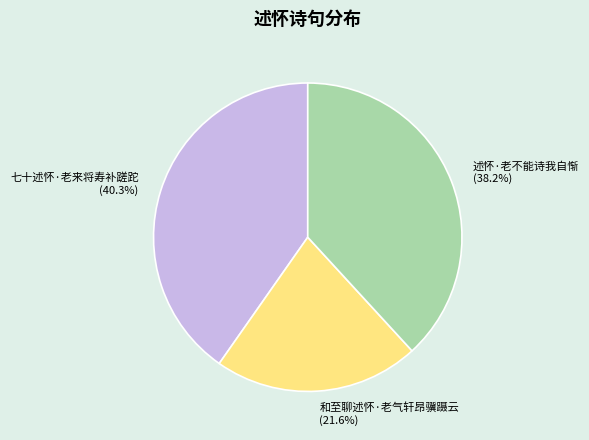

What percentage is the 和至聊述怀·老气轩昂骥蹑云 slice, to the nearest percent?

22%